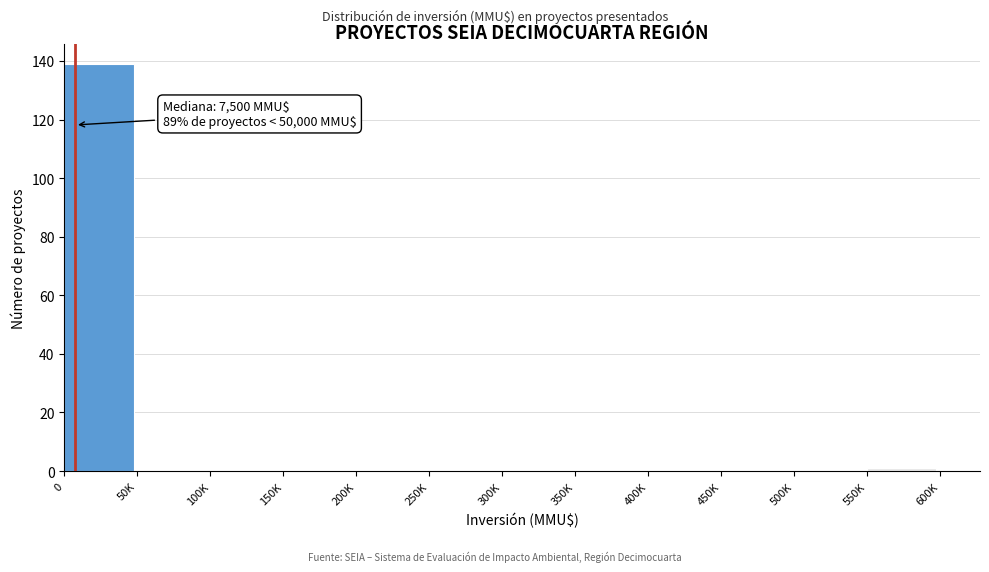

Reading left to right, list all the values displayed in this chart.

0=139	50K=0	100K=0	150K=0	200K=0	250K=0	300K=0	350K=0	400K=0	450K=0	500K=0	550K=1